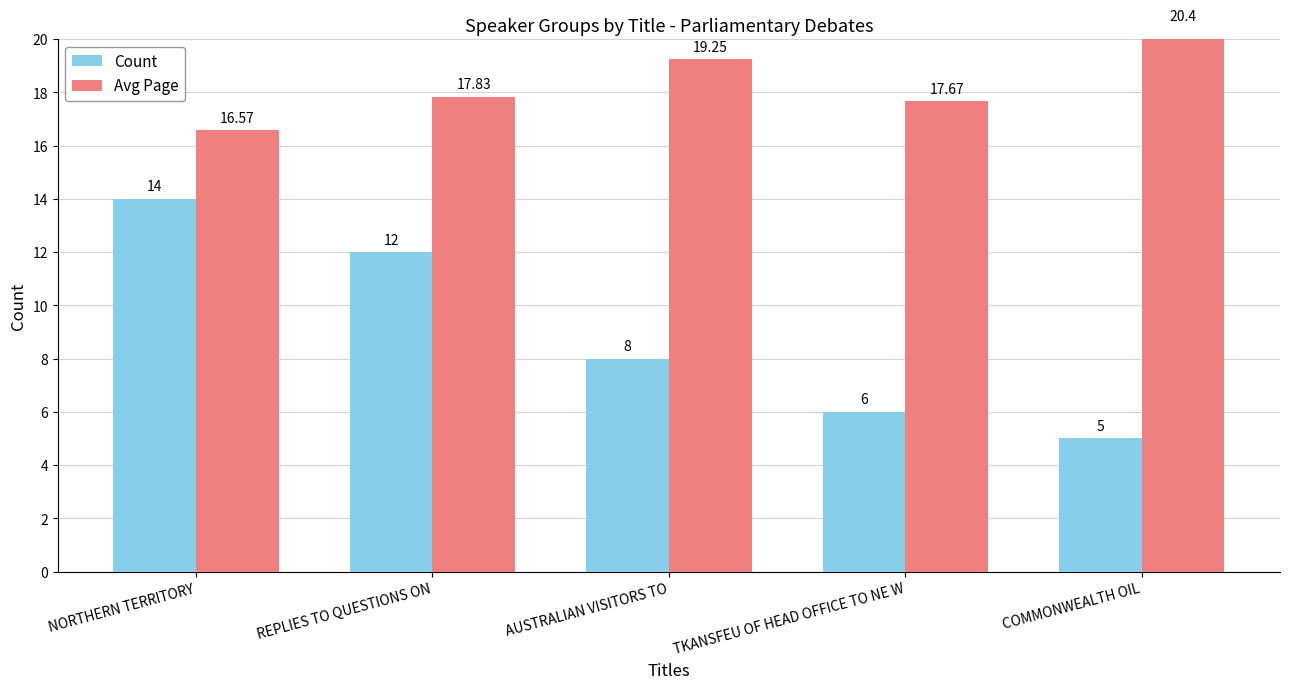

What value does the Count series have at AUSTRALIAN VISITORS TO?

8.0